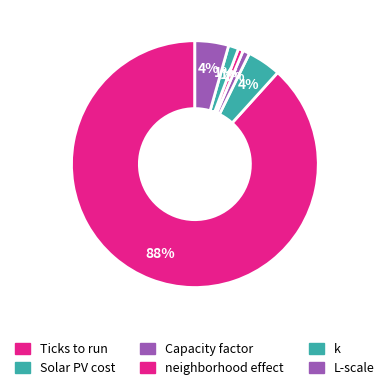

Is it true that Capacity factor is 1% of the pie?

True